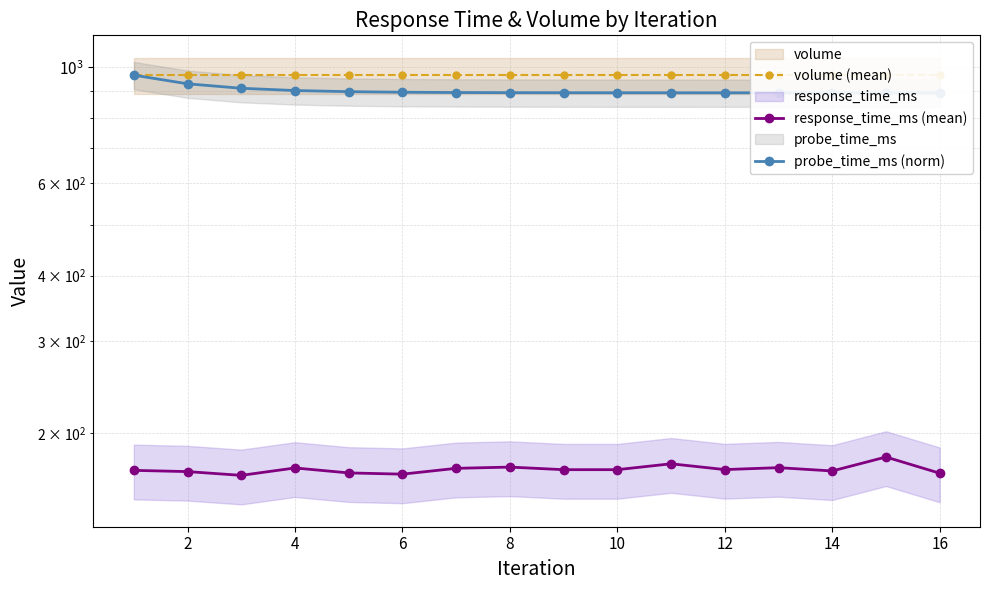

True or false: probe_time_ms (norm) has a value of 397.3 at 2.

False